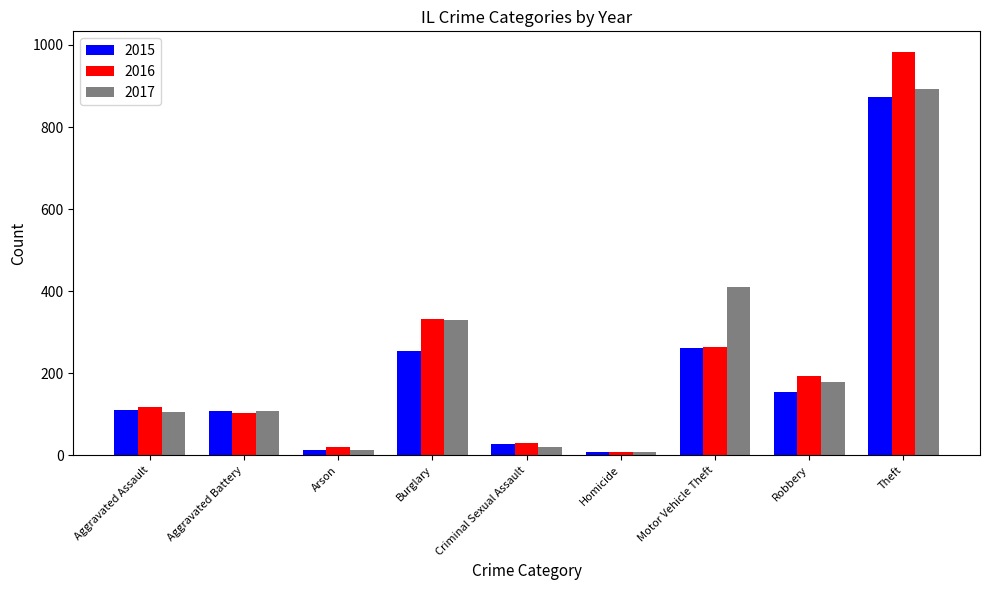

Is it true that 2016 equals 321 at Robbery?

False